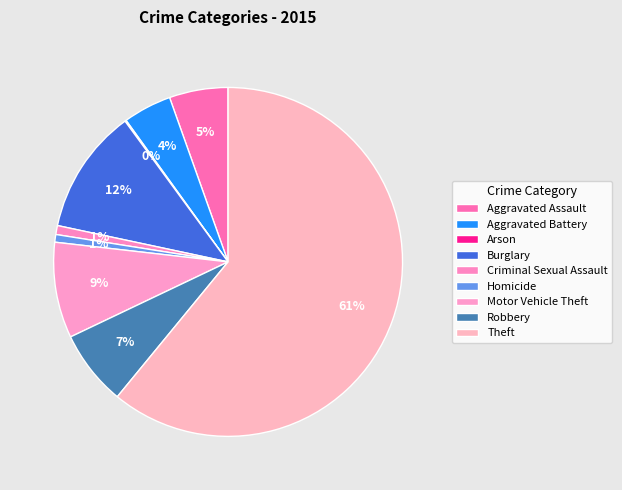

Is it true that Criminal Sexual Assault is 1% of the pie?

True